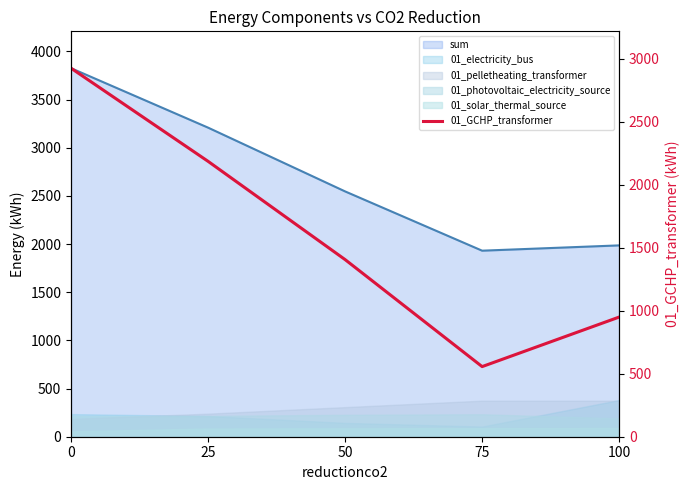

What is the value of the 5th point from the left?

949.9